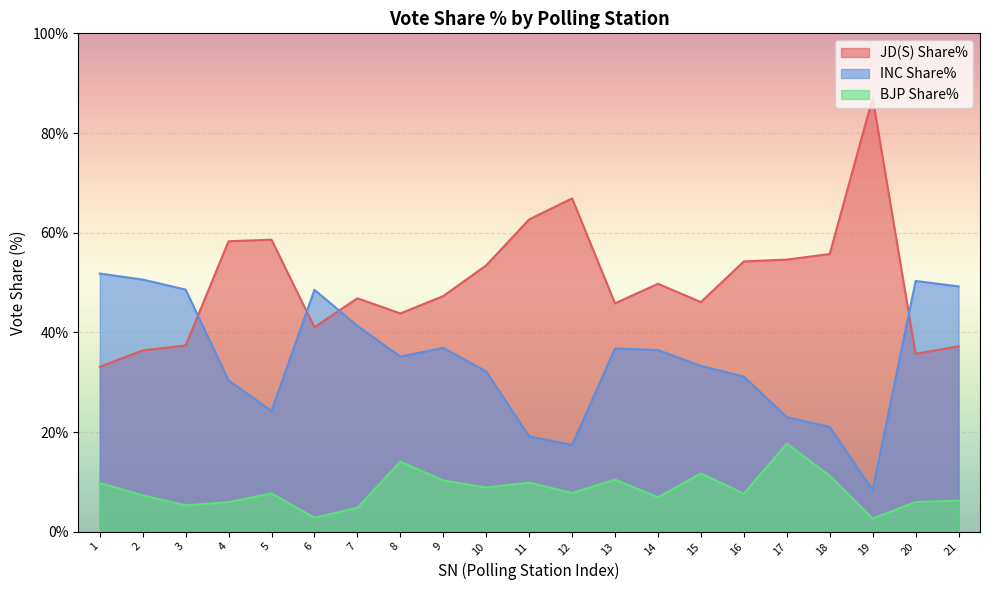

What is the value of the INC Share% point at the 6th from the left?

48.5